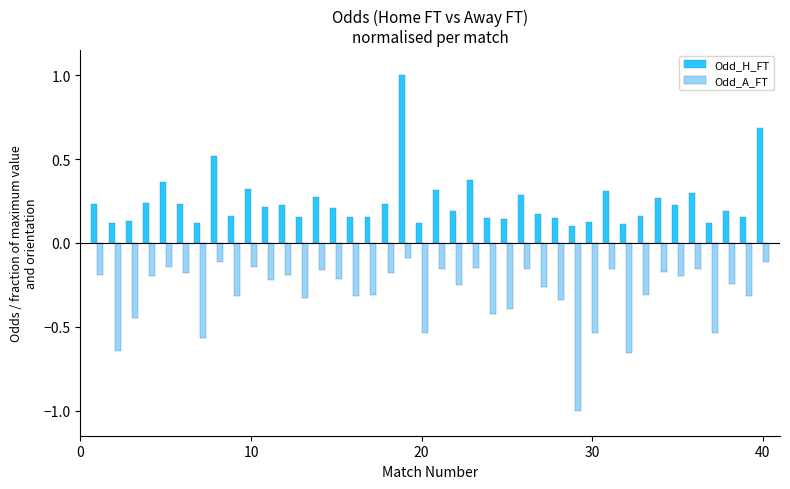

At how many categories does at least one series exceed 0?

40